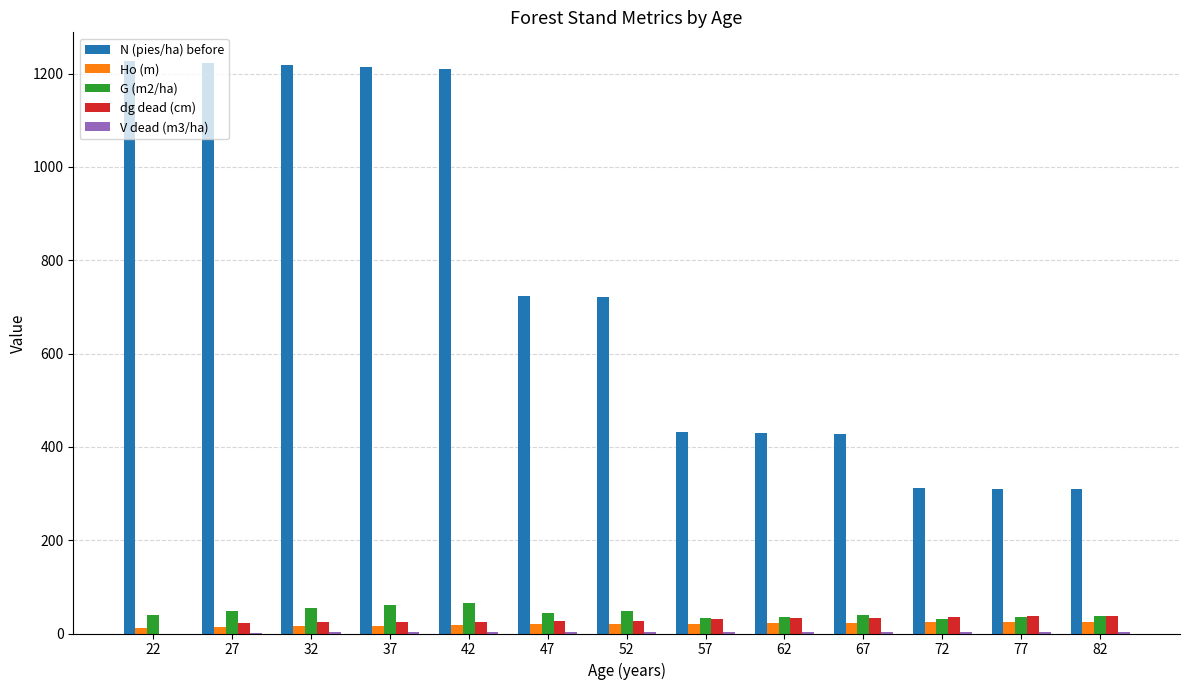

Which series has the largest total across all categories?

N (pies/ha) before